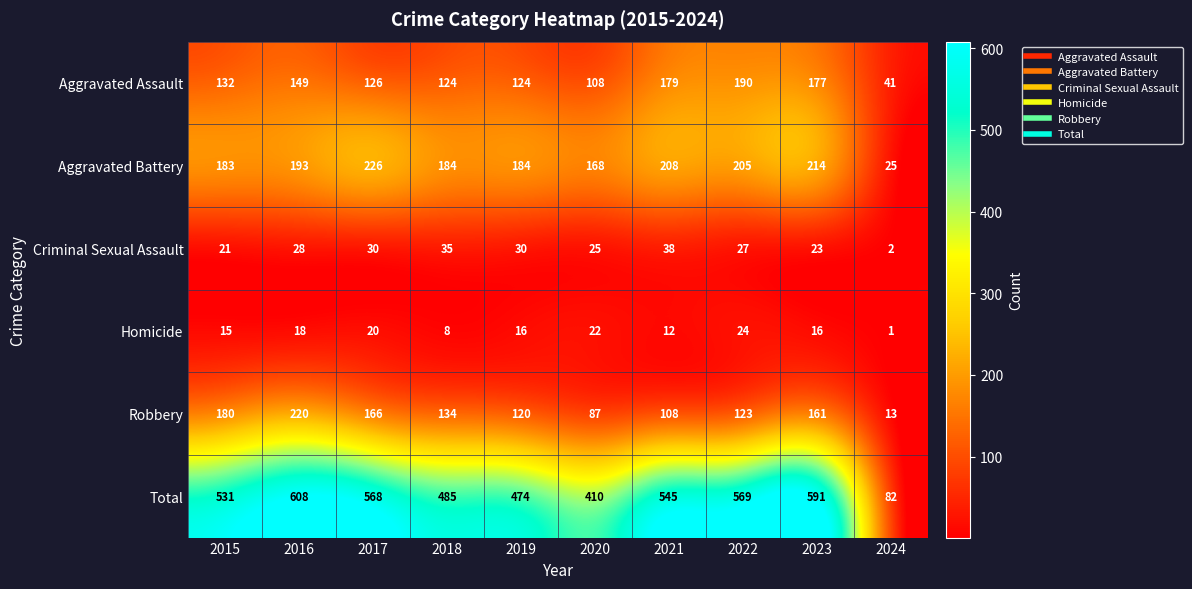

Between 2016 and 2023, which series saw the biggest shift?

Robbery